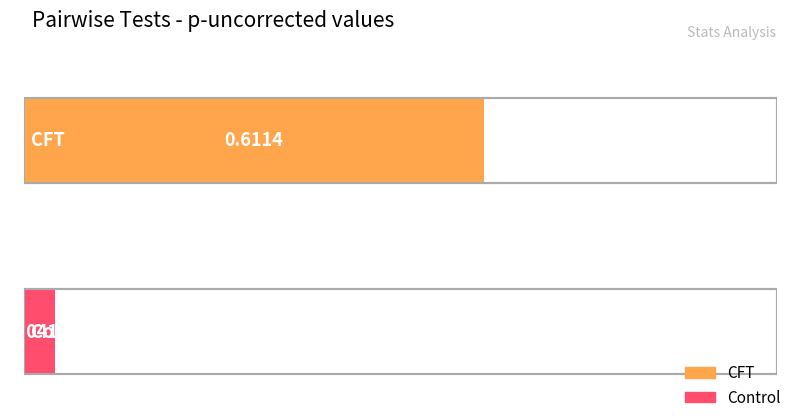

Are the bars grouped side by side (vs. stacked)?

No